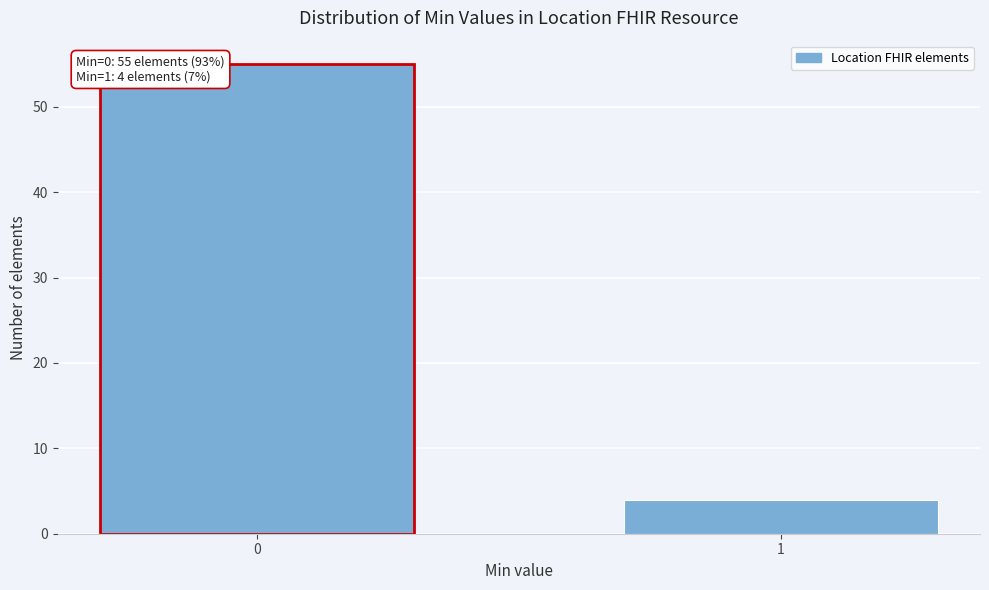

Reading right to left, what are all the values shown in this chart?

1=4	0=55